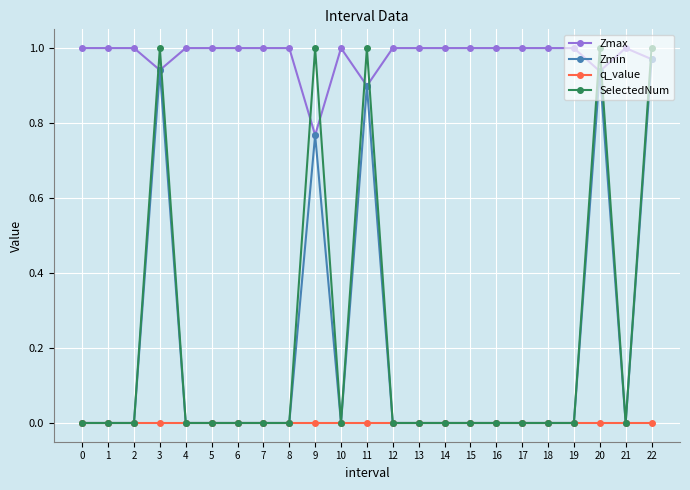

What is the sum of all SelectedNum values?

5.0